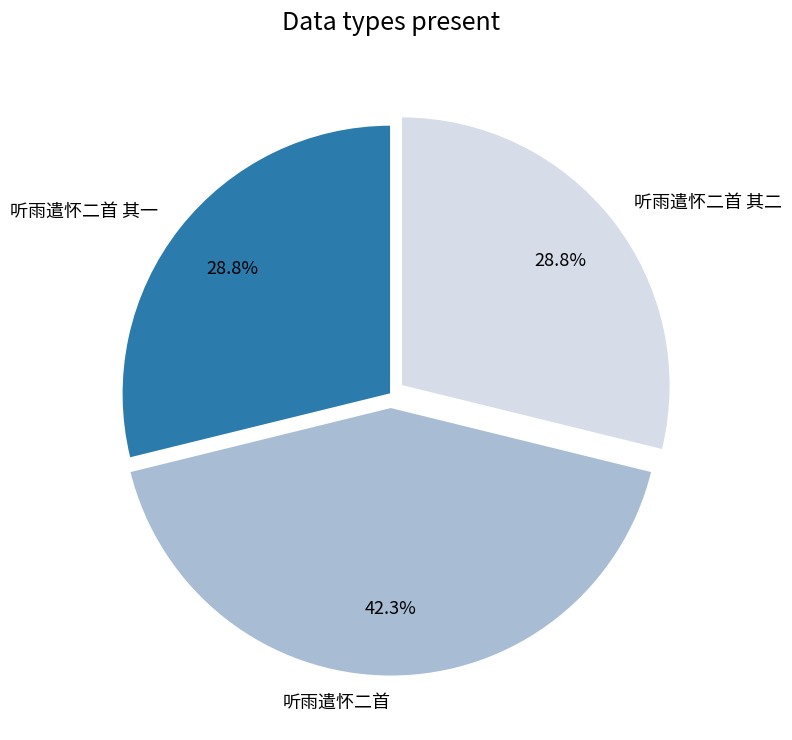

What is the ratio of the value at 听雨遣怀二首 其一 to the value at 听雨遣怀二首 其二?

1.0